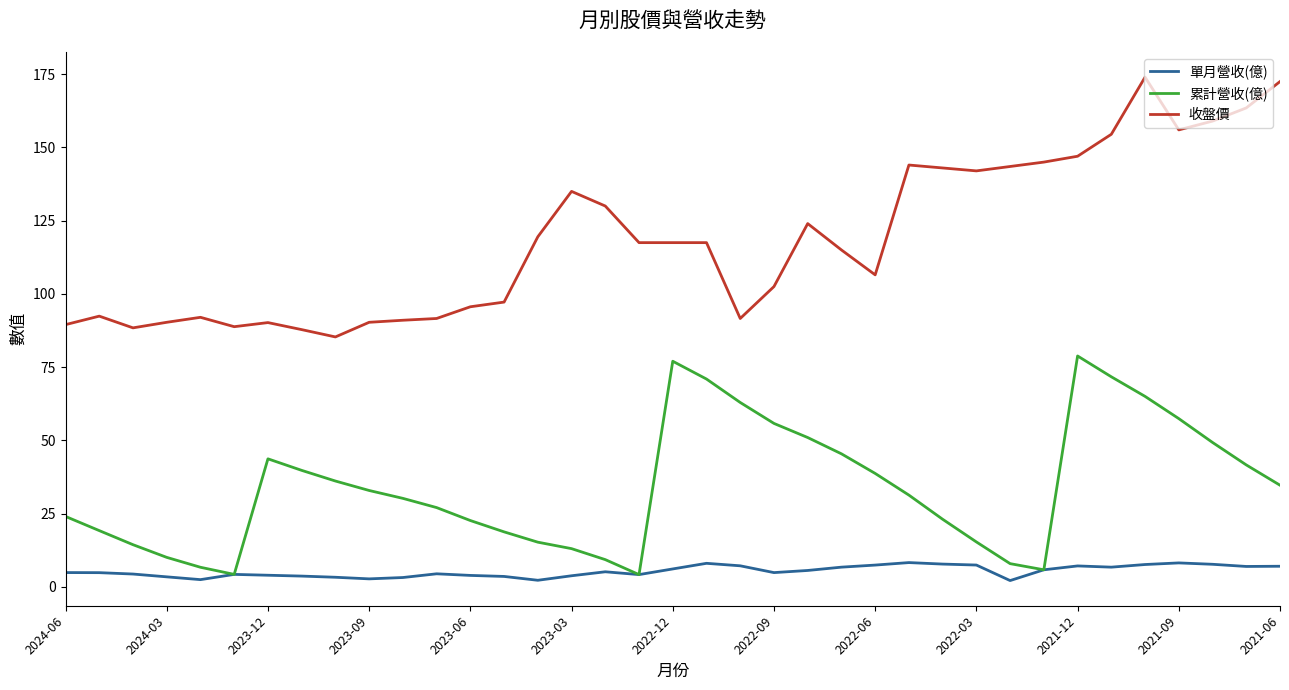

Which series has the largest total across all categories?

收盤價